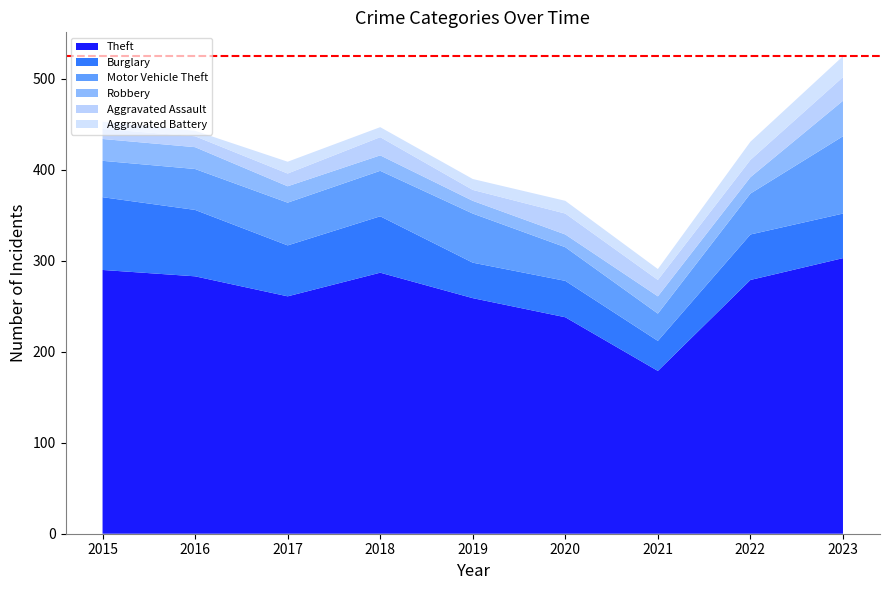

Reading left to right, transcribe all the data shown in this chart.

Theft: 2015=290	2016=283	2017=261	2018=287	2019=259	2020=238	2021=179	2022=279	2023=303
Burglary: 2015=80	2016=73	2017=56	2018=62	2019=39	2020=40	2021=33	2022=50	2023=49
Motor Vehicle Theft: 2015=40	2016=45	2017=47	2018=50	2019=54	2020=37	2021=30	2022=45	2023=85
Robbery: 2015=24	2016=24	2017=18	2018=17	2019=14	2020=14	2021=19	2022=18	2023=39
Aggravated Assault: 2015=11	2016=12	2017=14	2018=20	2019=12	2020=23	2021=18	2022=19	2023=26
Aggravated Battery: 2015=8	2016=6	2017=13	2018=11	2019=12	2020=14	2021=12	2022=20	2023=23